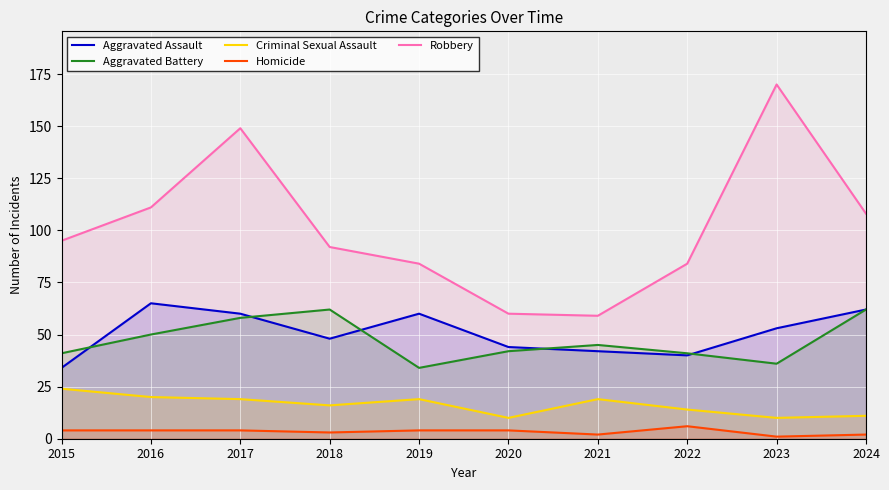

List the labels in order of Aggravated Battery value, largest first.

2018, 2024, 2017, 2016, 2021, 2020, 2015, 2022, 2023, 2019